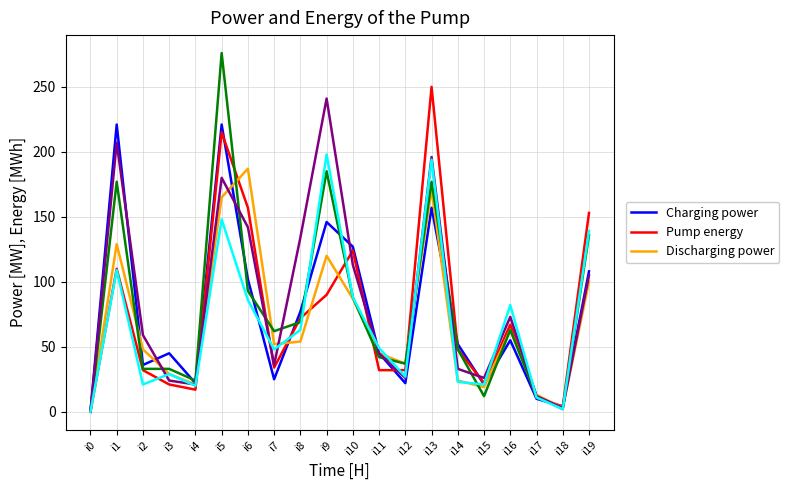

At which category is the sum across all series the highest?

i5